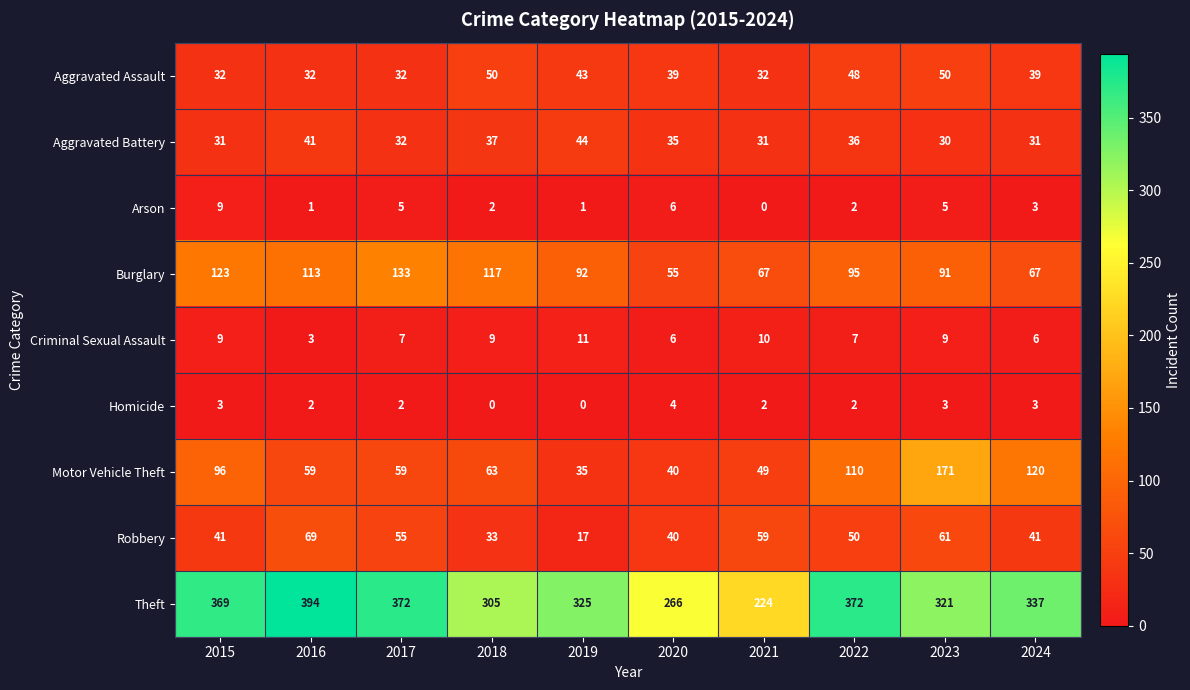

At which label does Burglary first exceed 95?

2015